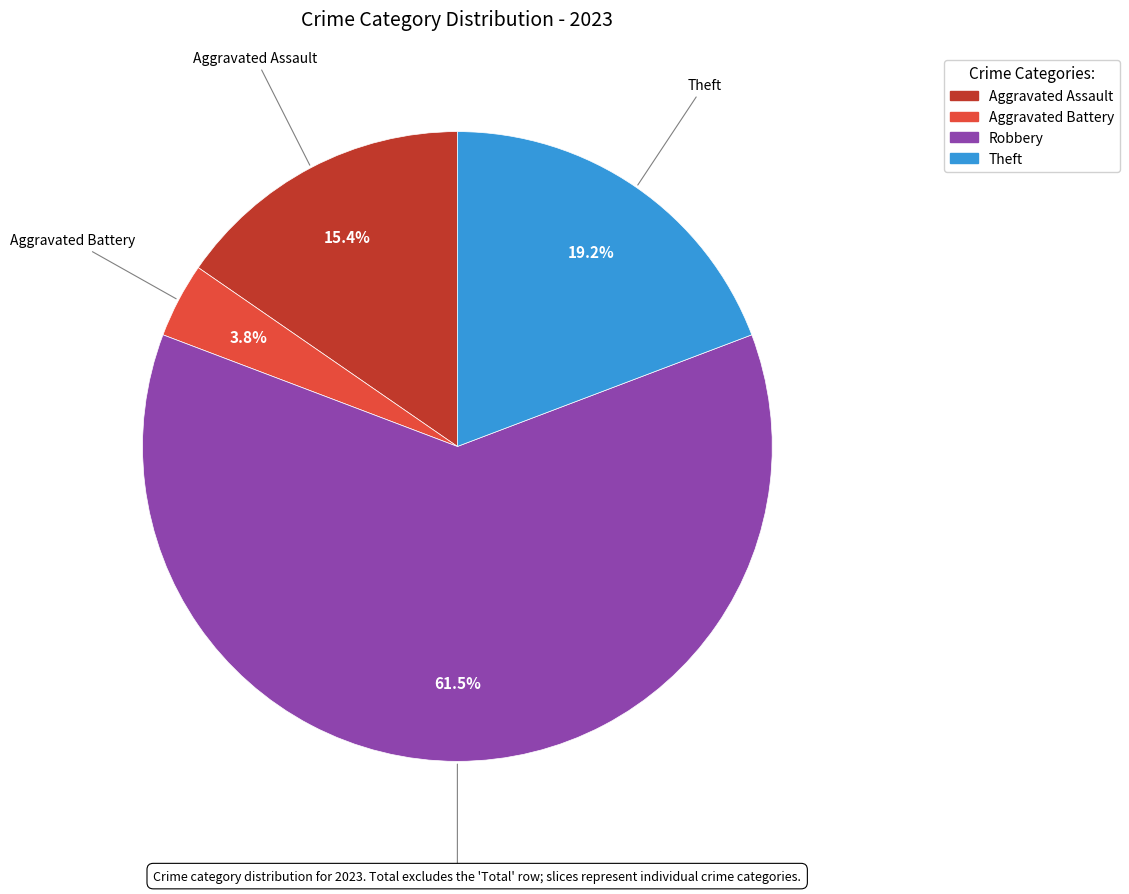

How many slices are in this pie chart?

4